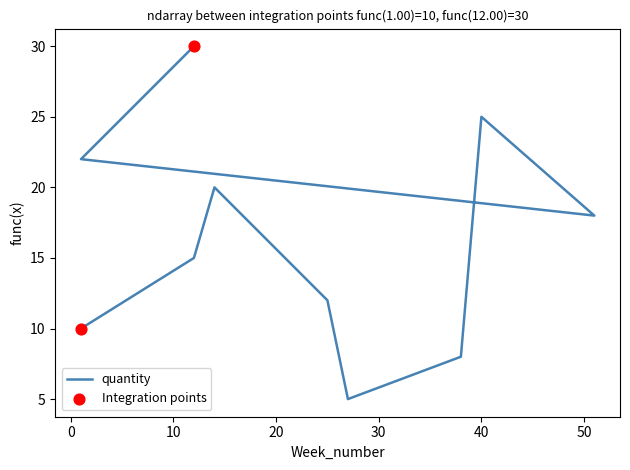

Approximately how many times larger is the value at 40 compared to 1?

2.5